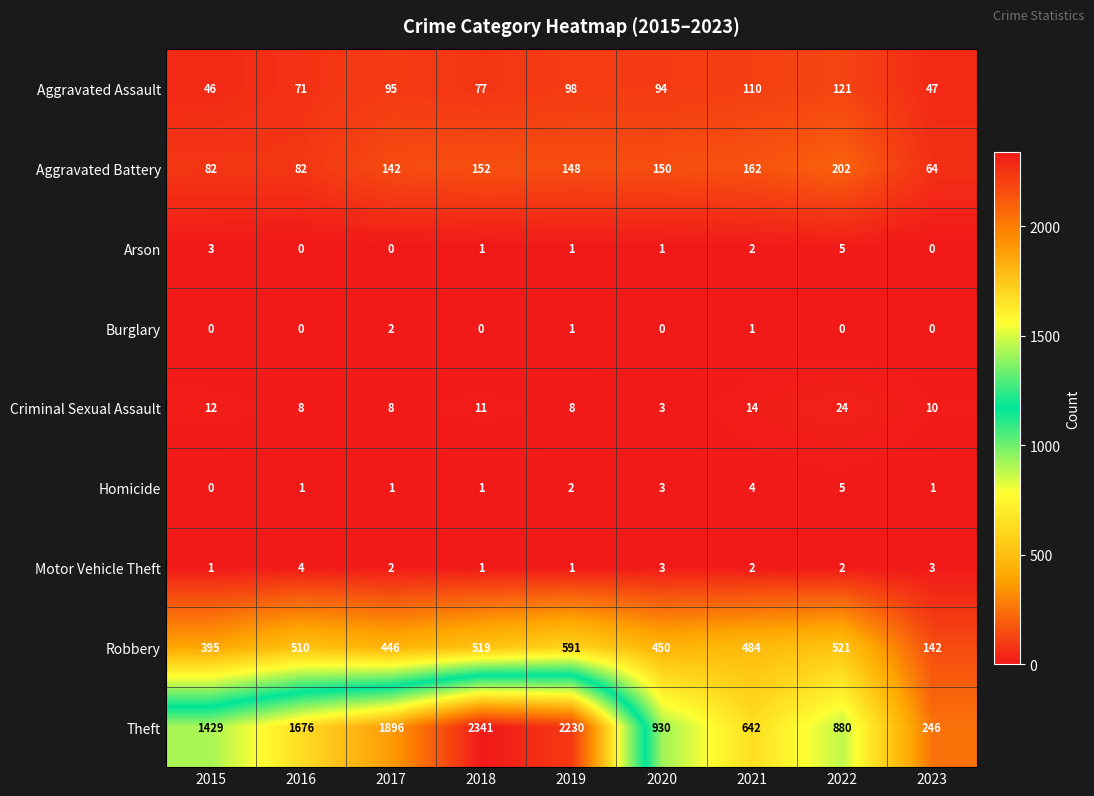

How many data points in Homicide are less than 1?

1